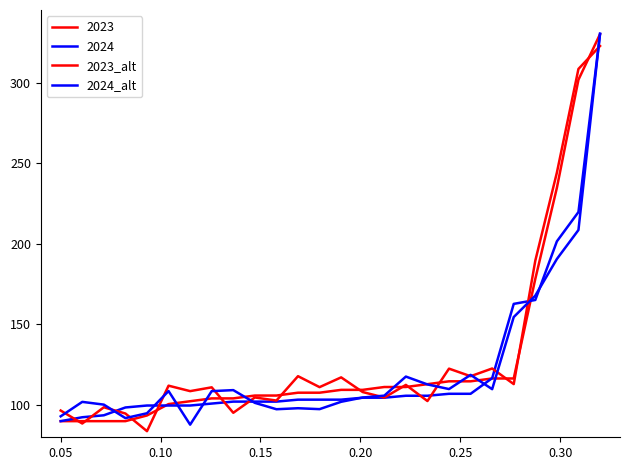

At which category does 2024_alt reach its first local valley?

0.15